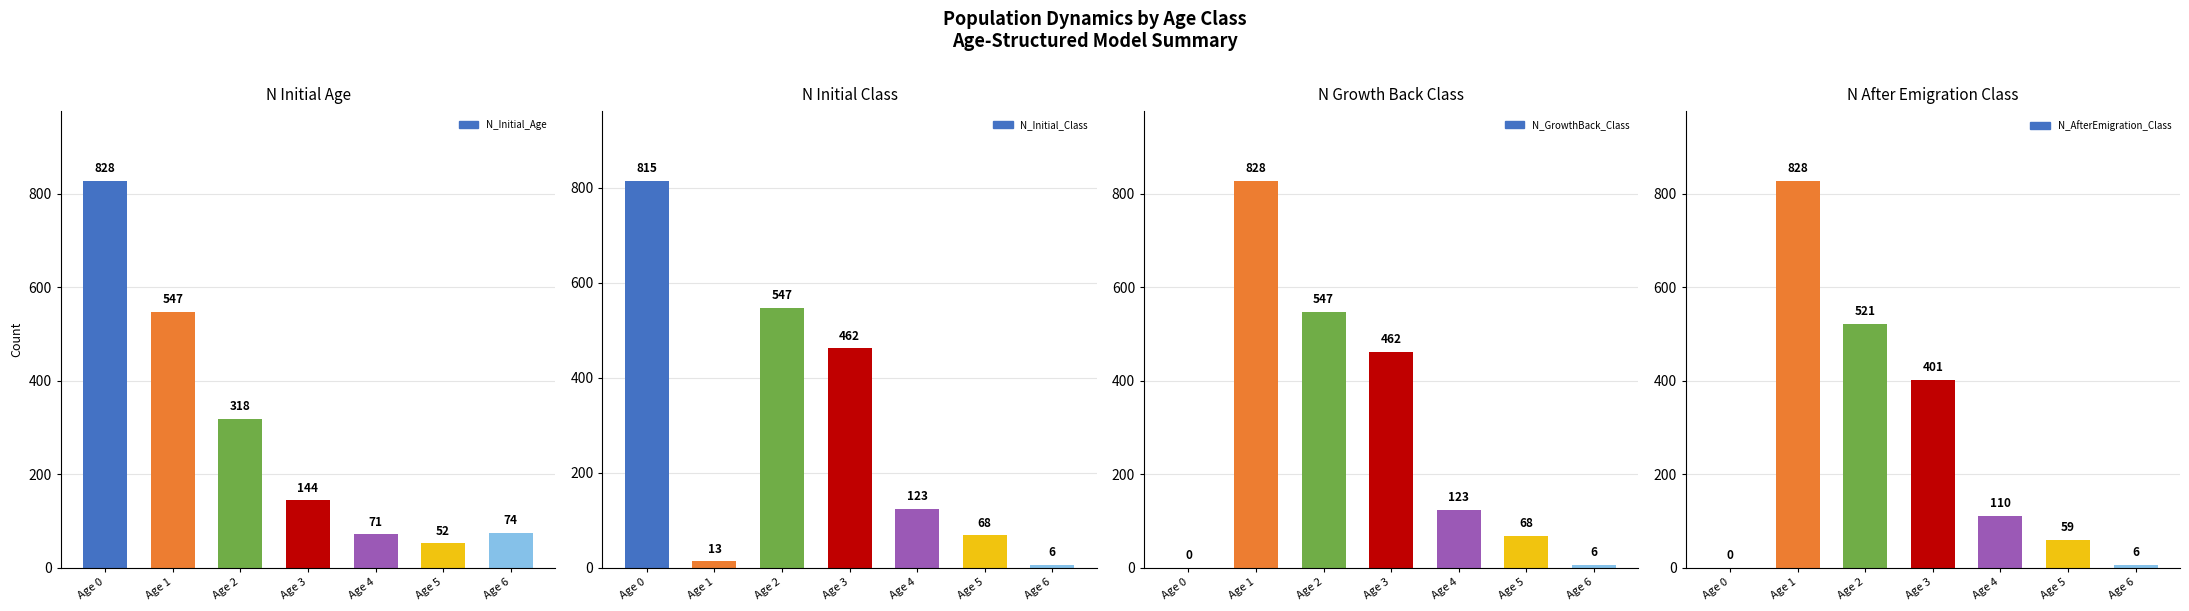

The N_AfterEmigration_Class series shows 401 at Age 3. True or false?

True